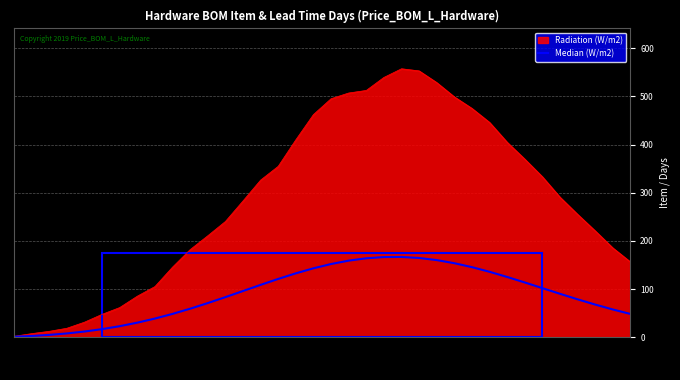

What is the greatest value displayed?

557.2